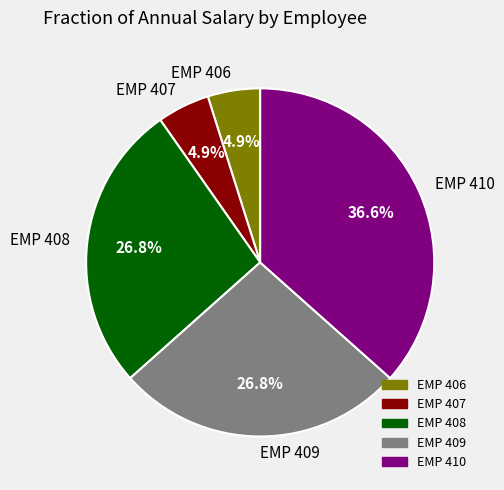

Count the number of slices in the pie.

5